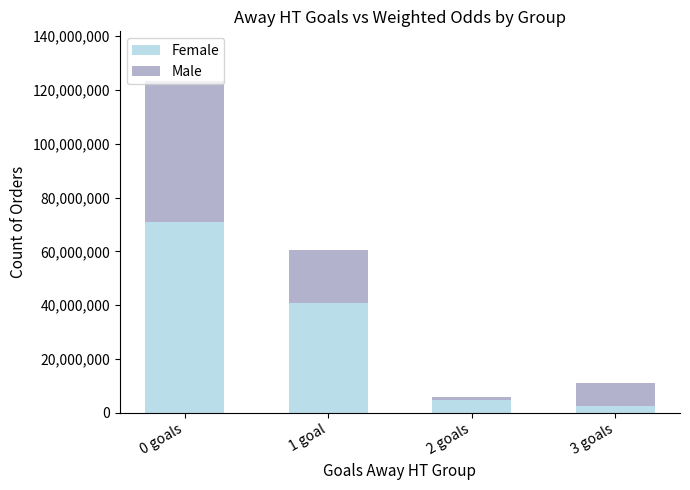

At which category is the sum across all series the highest?

0 goals